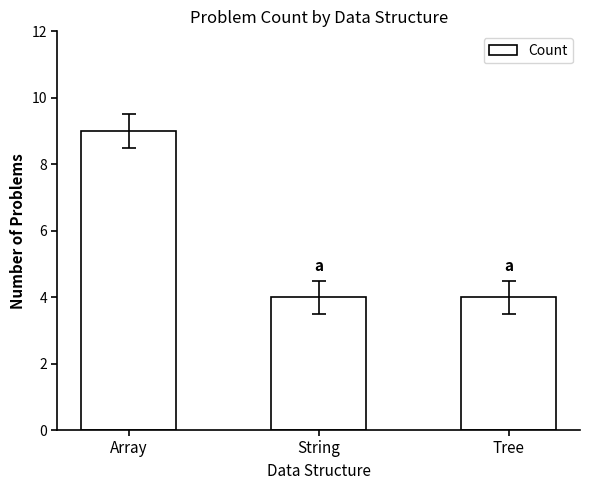

What is the difference between the values at Tree and Array?

5